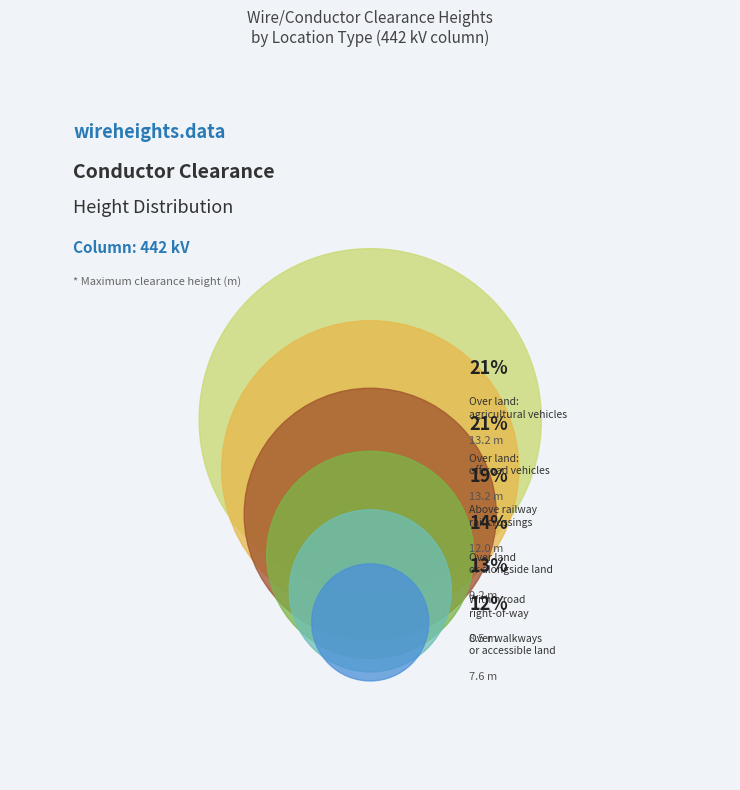

The Over land likely to be travelled by off-road vehicles slice represents 21% of the pie. True or false?

True